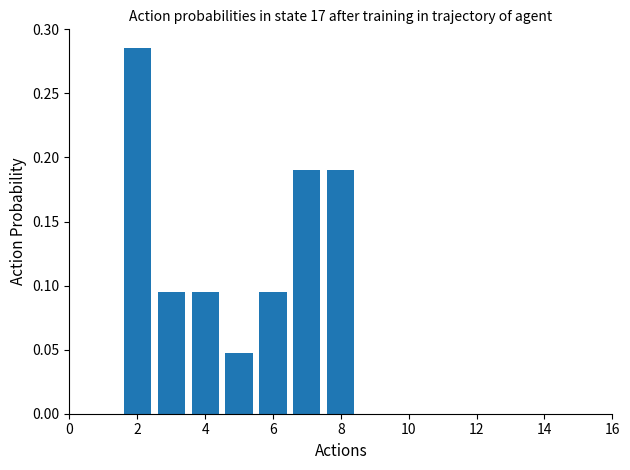

How many values are between 0 and 1?

7